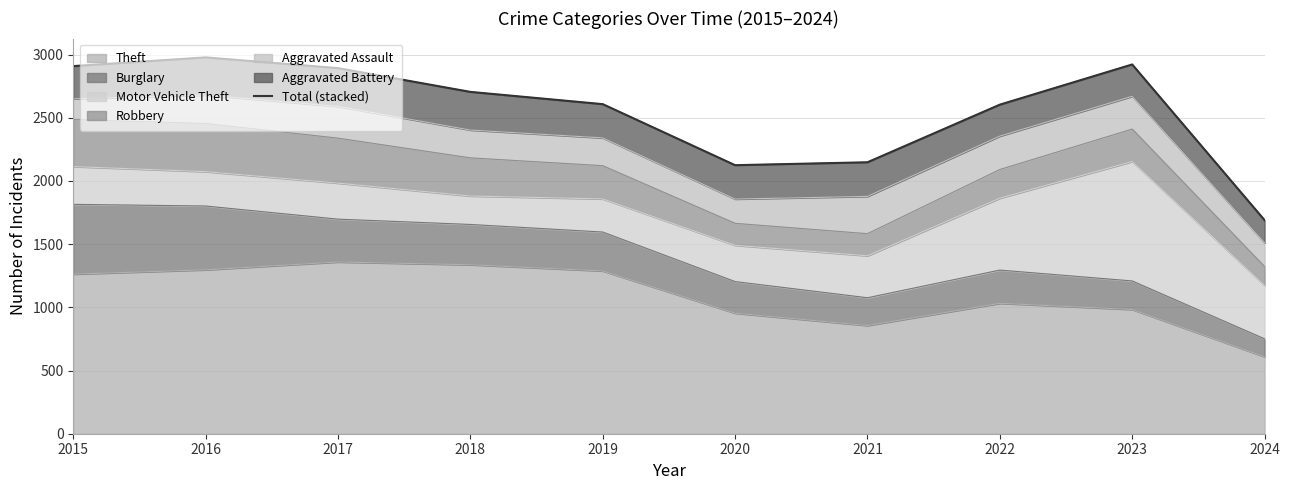

How many data points are above 2705?

4